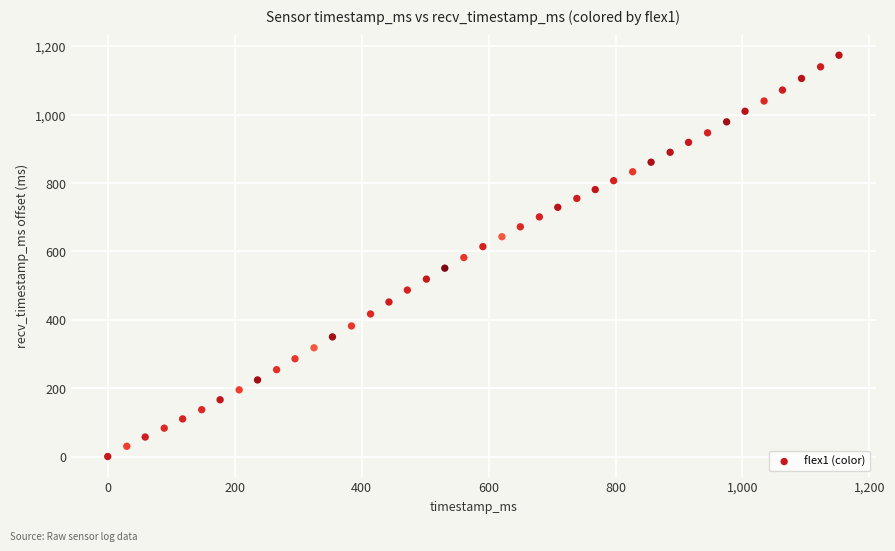

What is the range of Y values (max minus min)?

1174